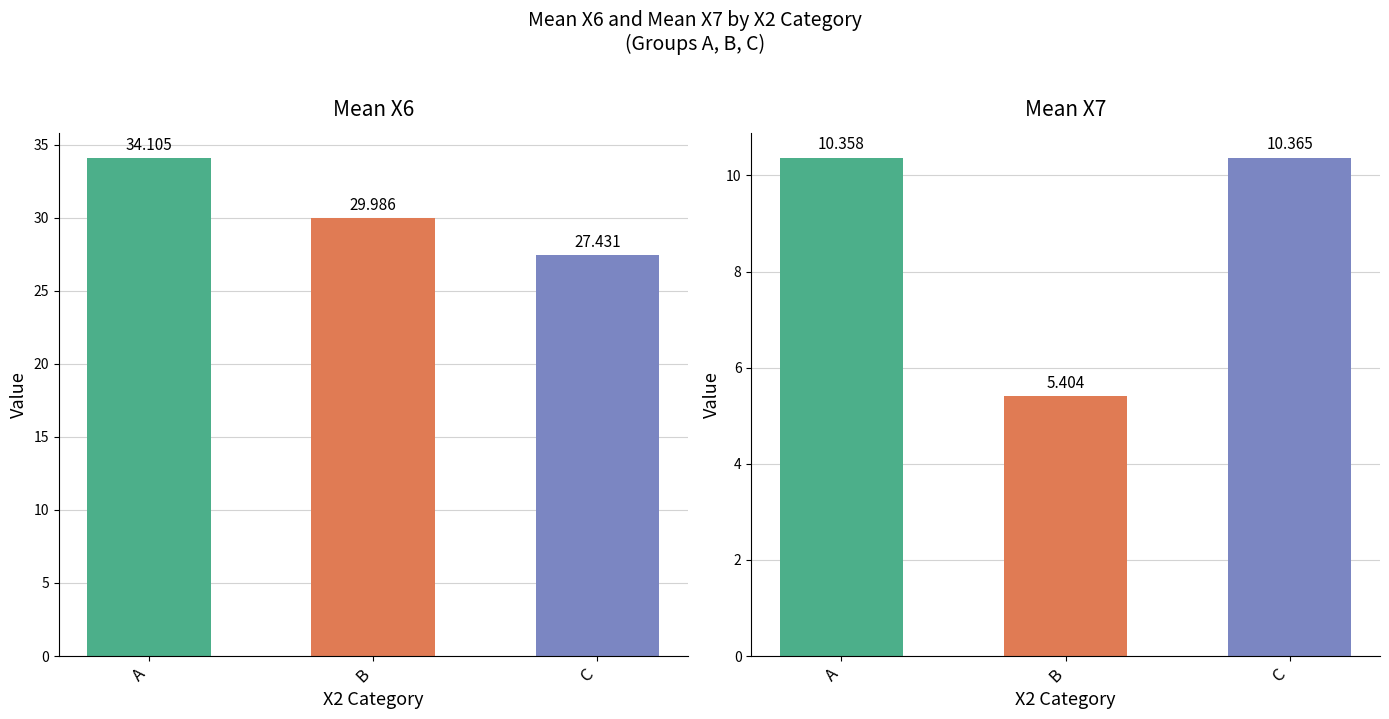

At C, list the series in order from smallest to largest.

Mean X7, Mean X6